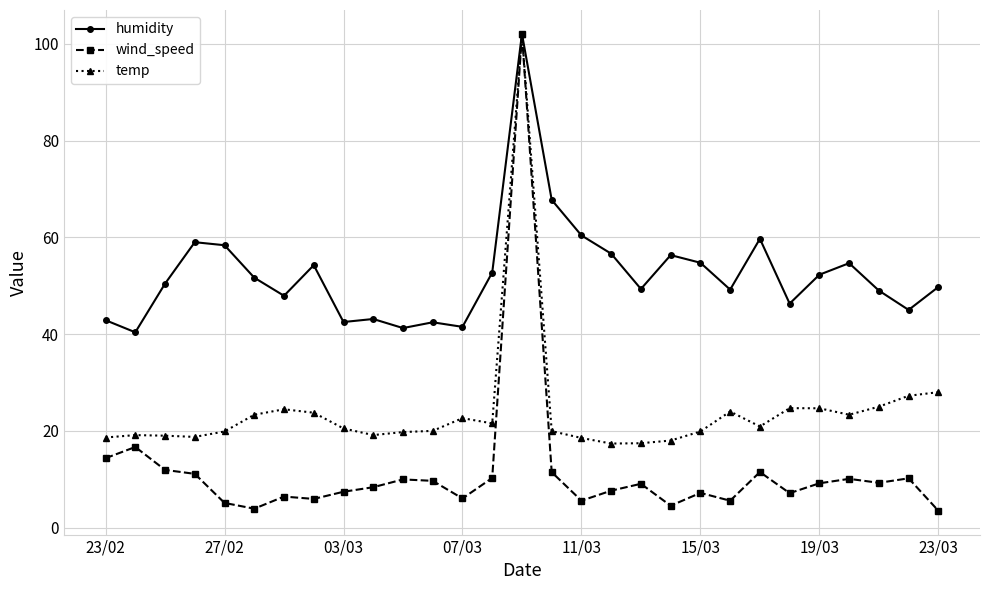

Rank the series by their average value, from highest to lowest.

humidity, temp, wind_speed